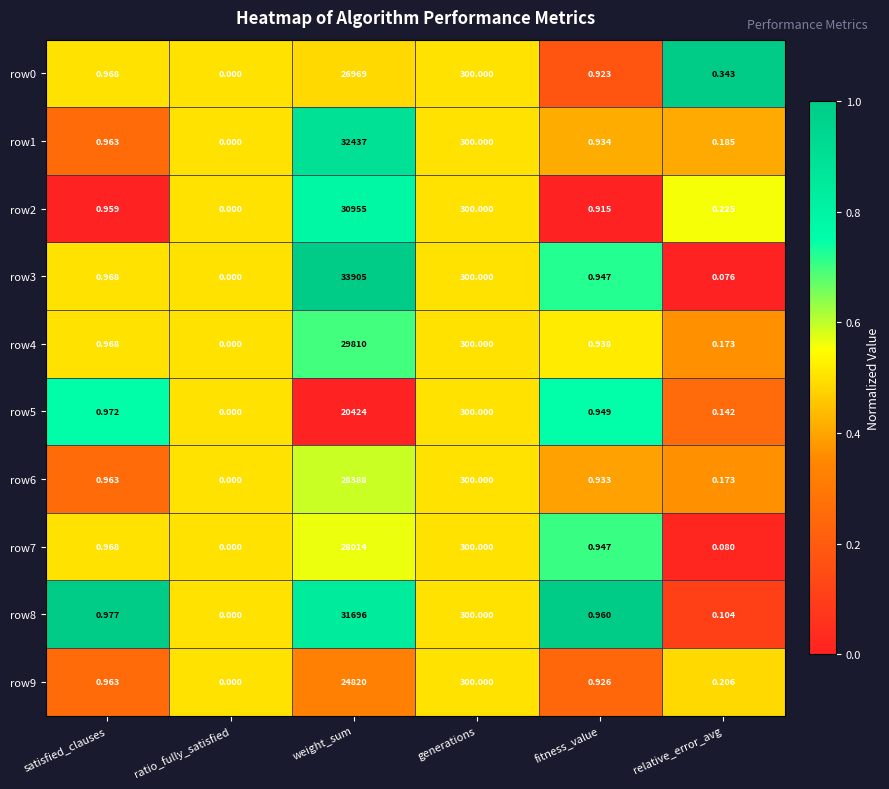

Which series has the widest spread of values?

row3